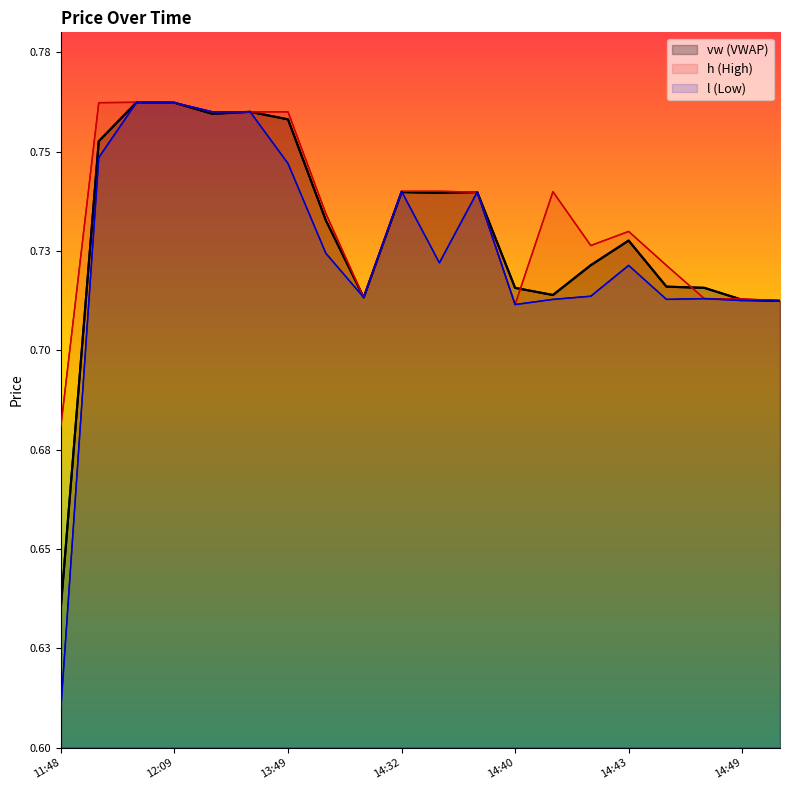

Between which two adjacent categories do vw (VWAP) and h (High) first intersect?

12 and 13